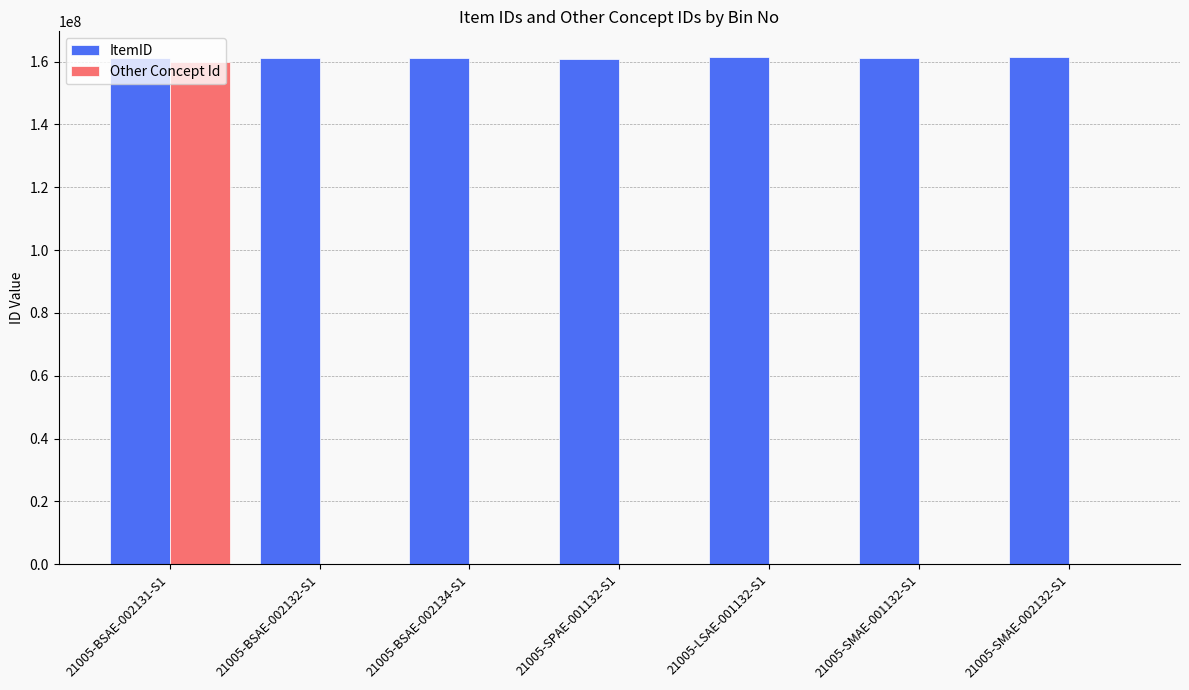

What is the sum of the ItemID values at 21005-SPAE-001132-S1 and 21005-BSAE-002131-S1?

322055817